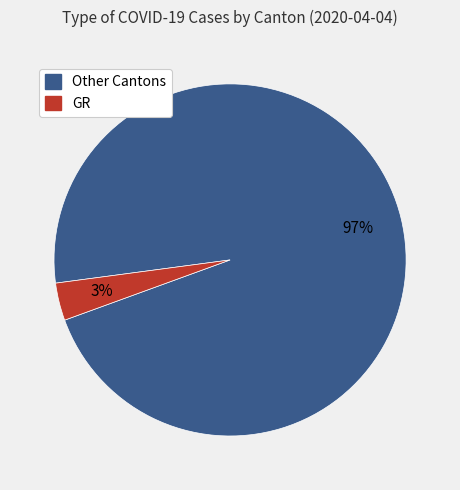

Does any single category account for the majority?

Yes